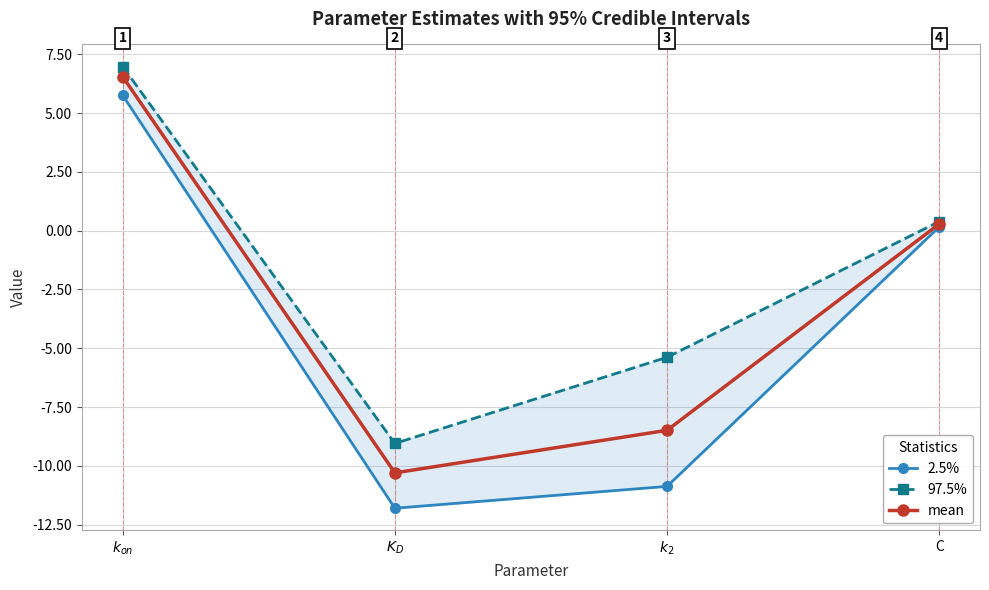

Which series has the largest total across all categories?

97.5%